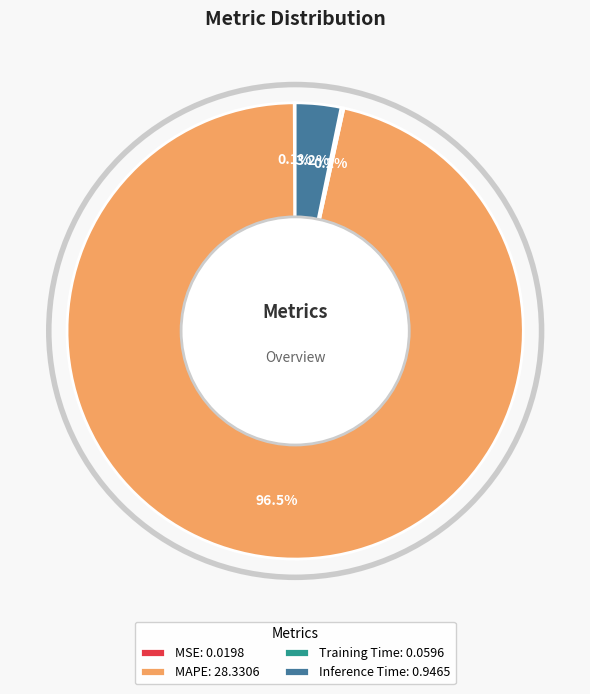

Between MAPE: 28.3306 and Inference Time: 0.9465, which is larger?

MAPE: 28.3306